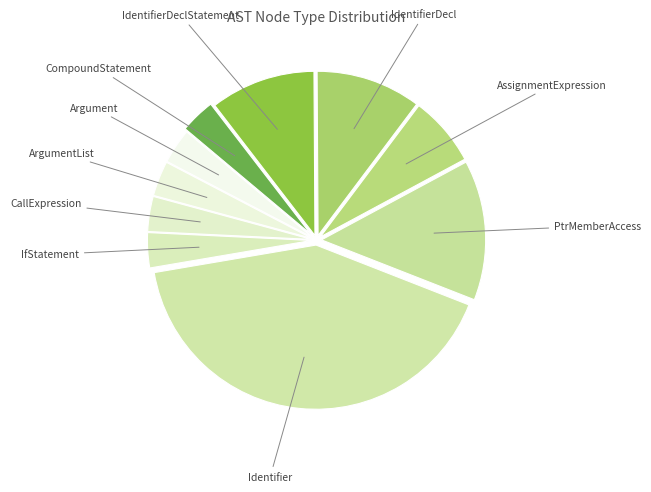

How many segments does this pie chart have?

10